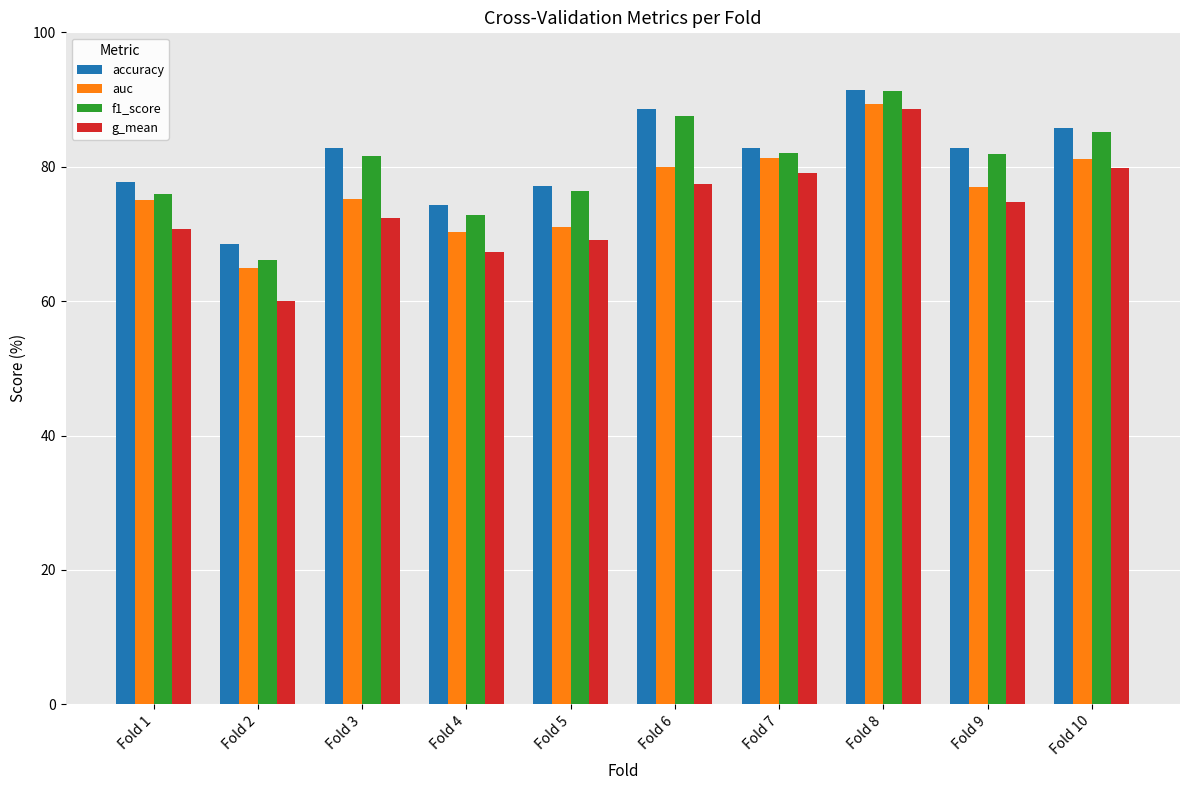

What is the sum of the auc values at Fold 6 and Fold 5?

151.0